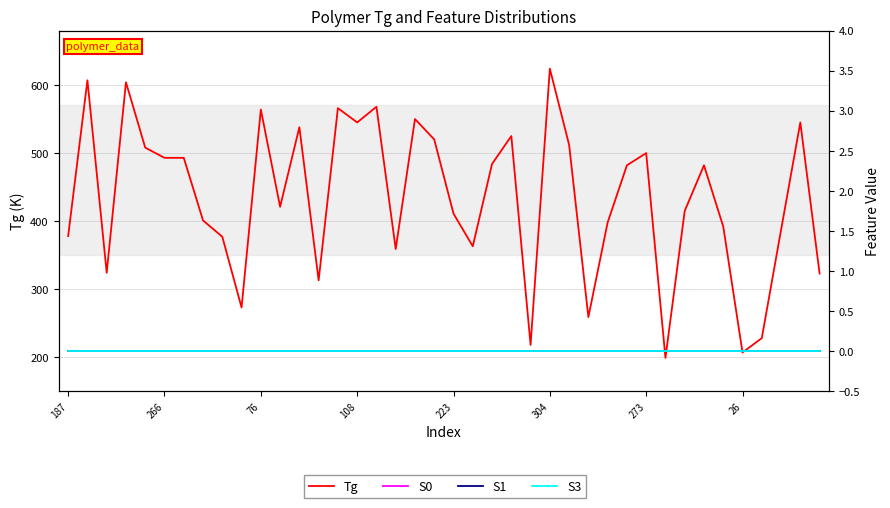

At how many categories does at least one series exceed 348?

31